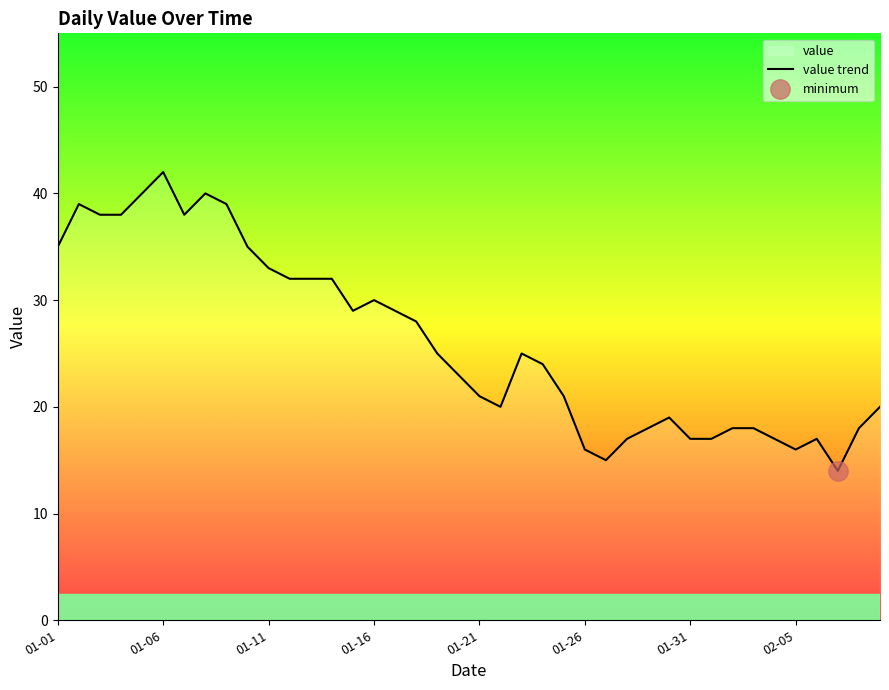

What is the maximum value shown in the chart?

42